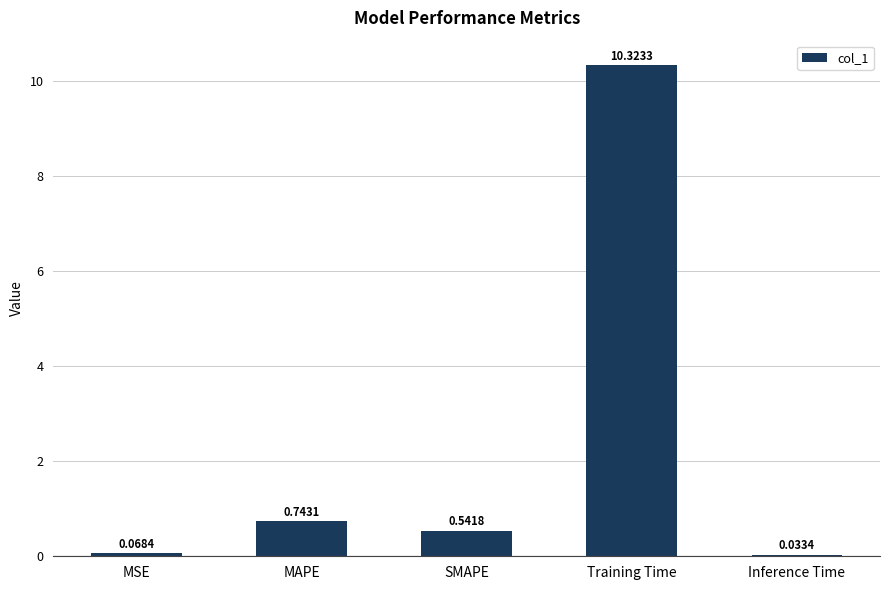

Where is the data nearest to the value 5?

MAPE